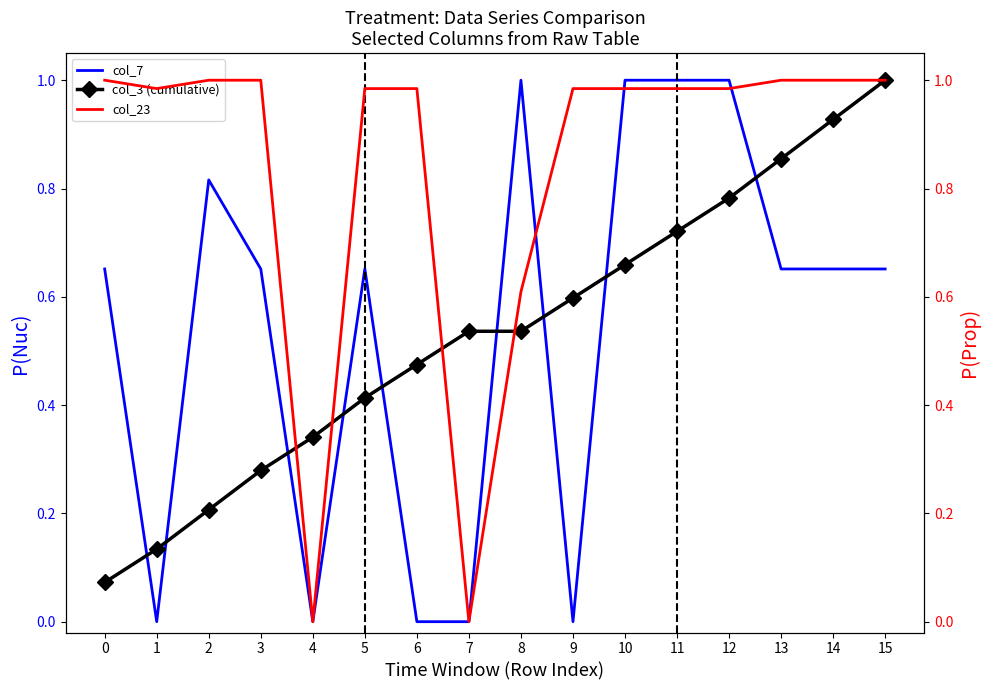

True or false: col_7 has a value of 1.0 at 10.

True